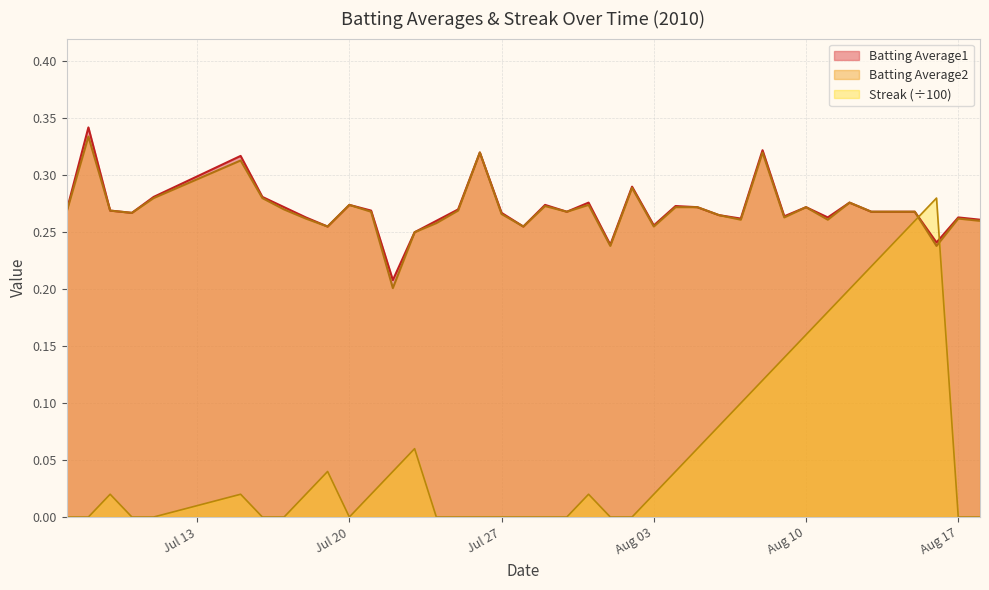

How many intersections are there between Streak (÷100) and Batting Average2?

2